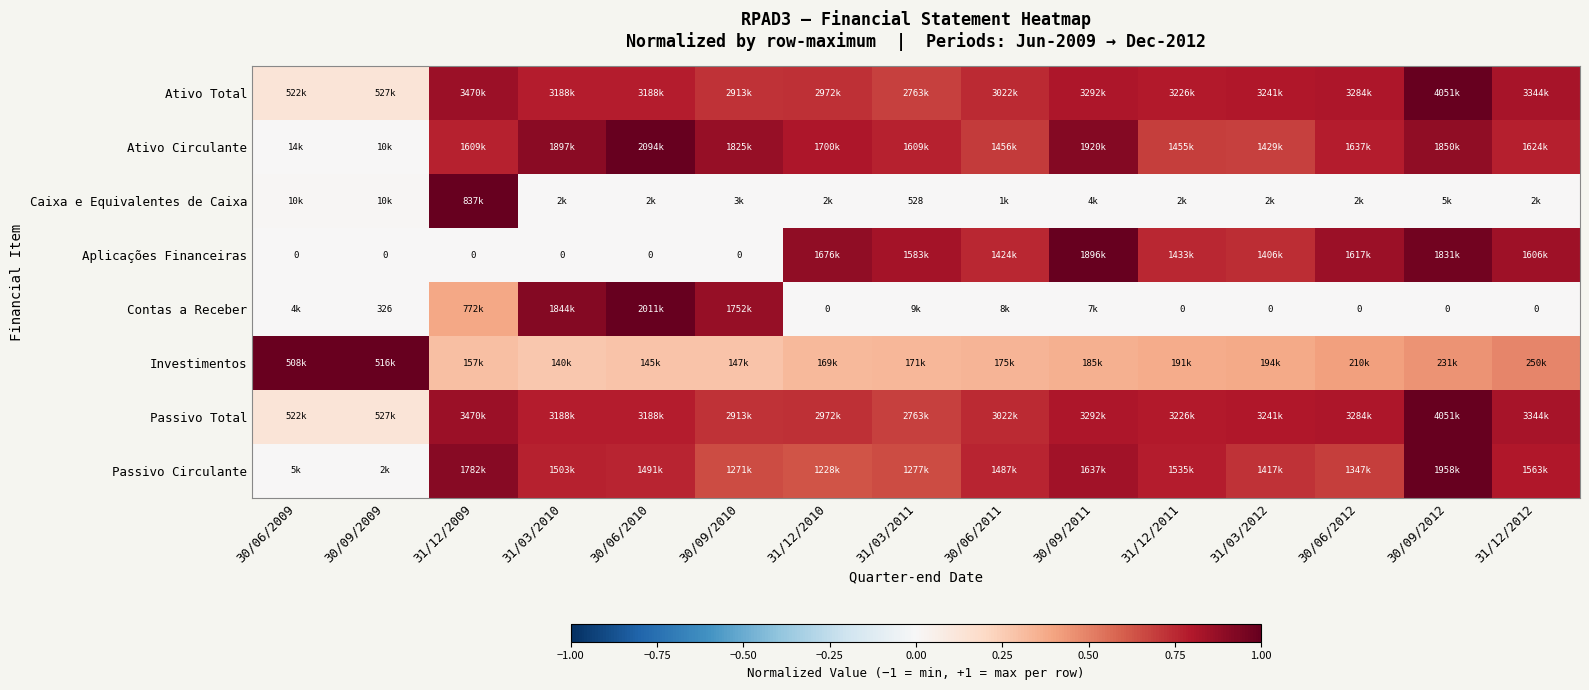

Which series has the largest total across all categories?

Ativo Total